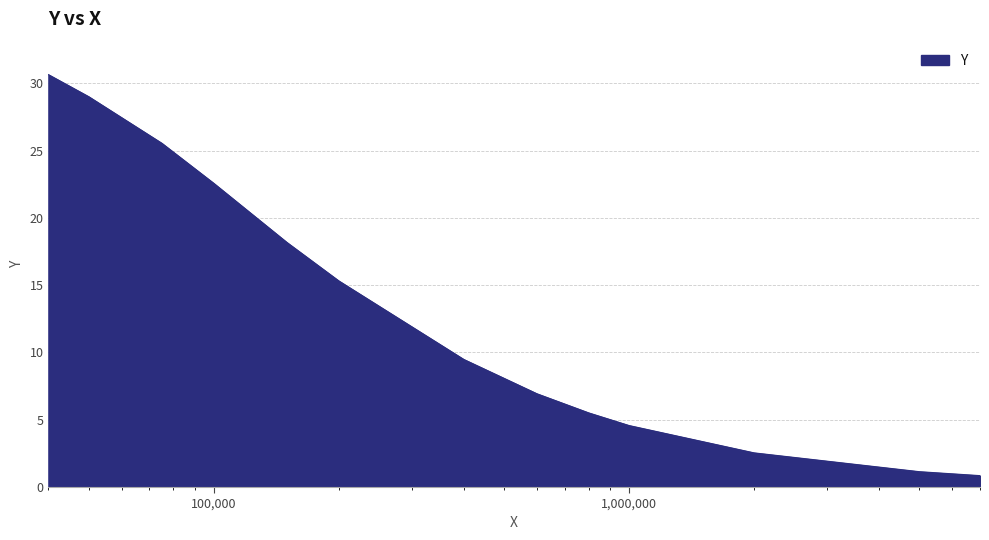

What is the smallest value displayed?

0.8